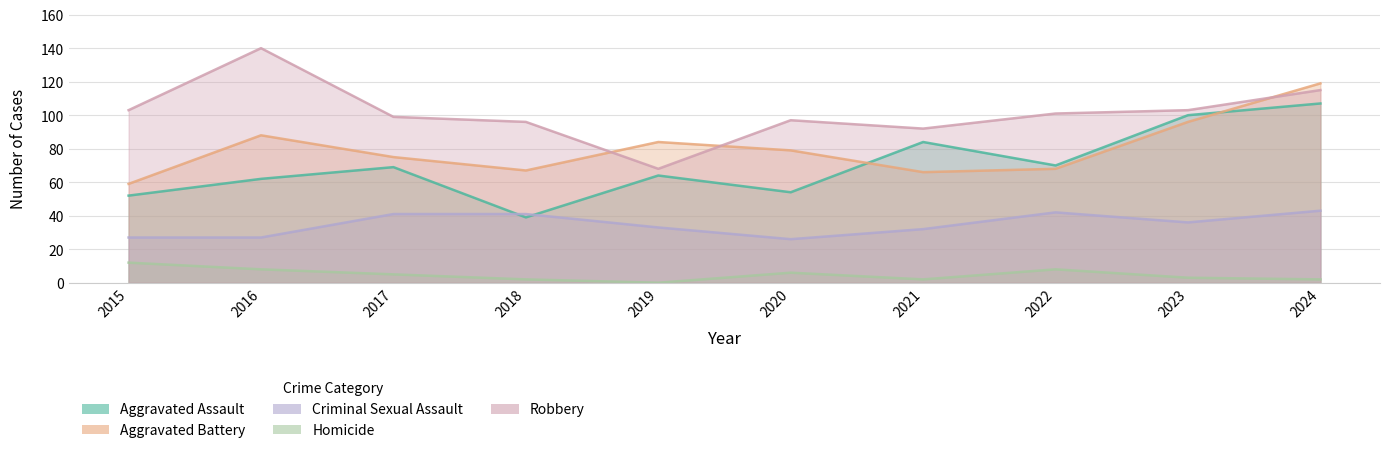

The Aggravated Battery series shows 209 at 2024. True or false?

False